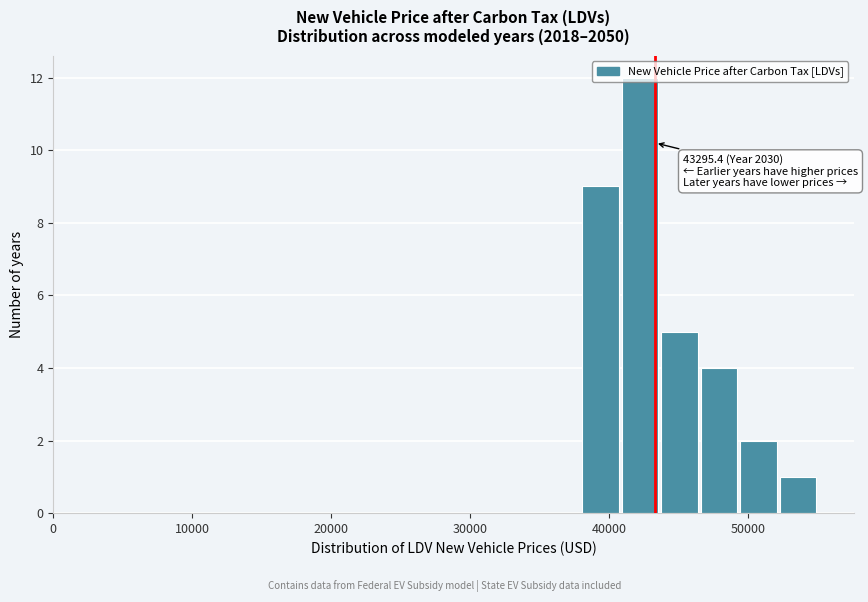

Around what value on the x-axis is the tallest bar? Give the approximate position of its centre, as read against the axis.

42000